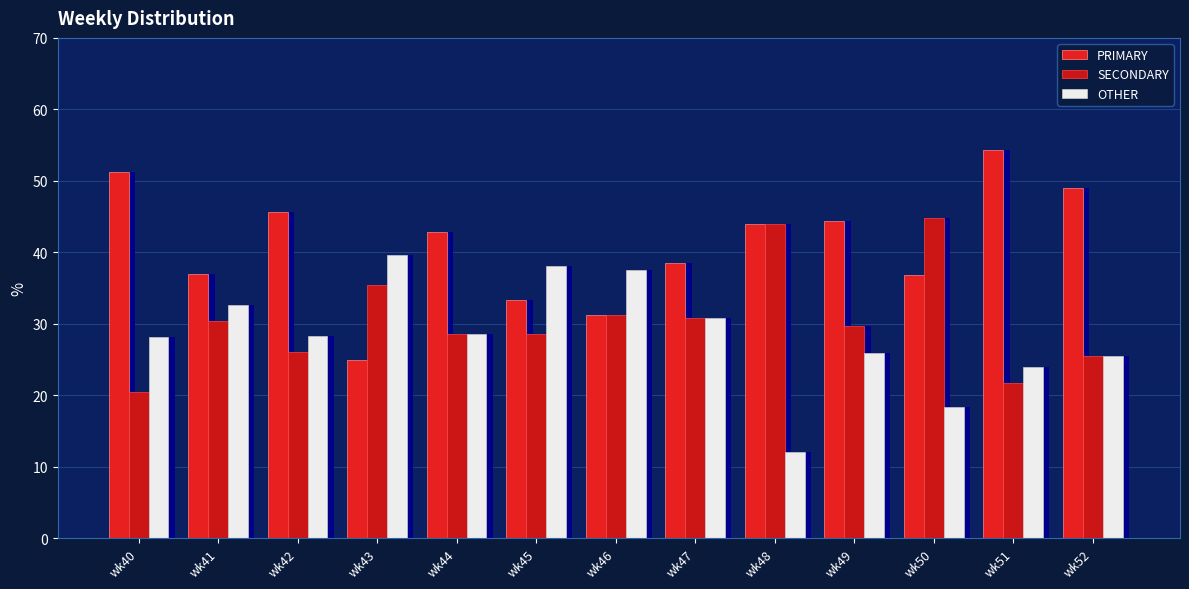

Between wk48 and wk52, which series saw the biggest shift?

SECONDARY